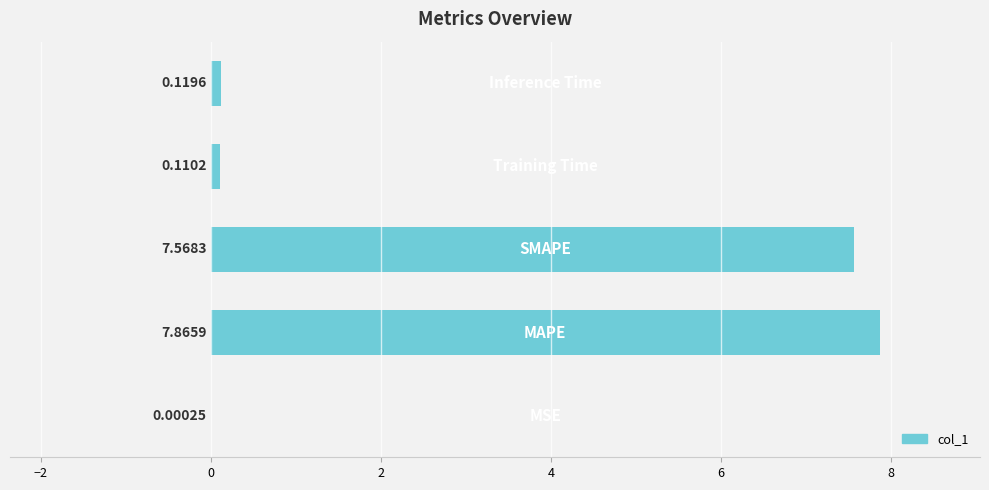

What is the sum of all values?

15.7